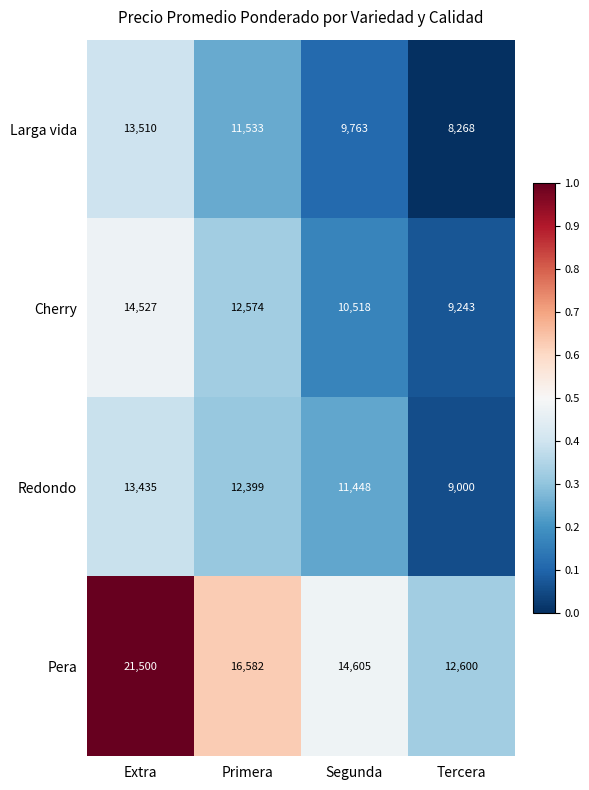

What is the sum of the Larga vida values at Extra and Primera?

25043